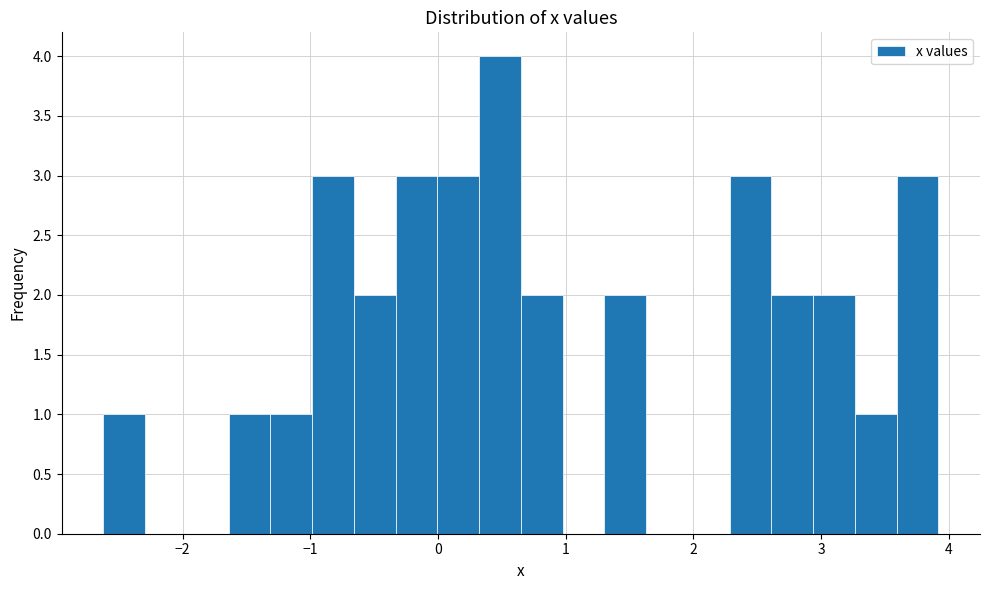

Around what value on the x-axis is the tallest bar? Give the approximate position of its centre, as read against the axis.

0.5